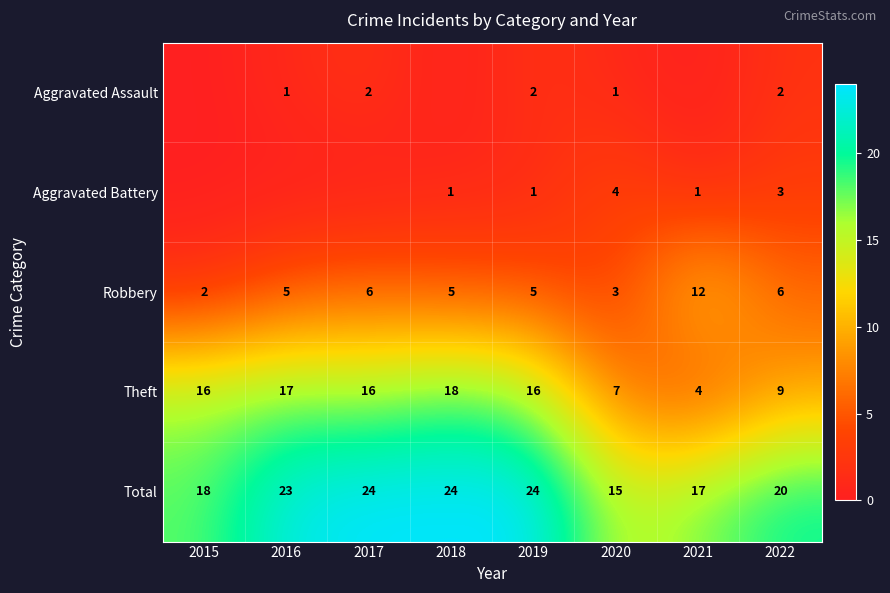

The Robbery series shows 9 at 2018. True or false?

False